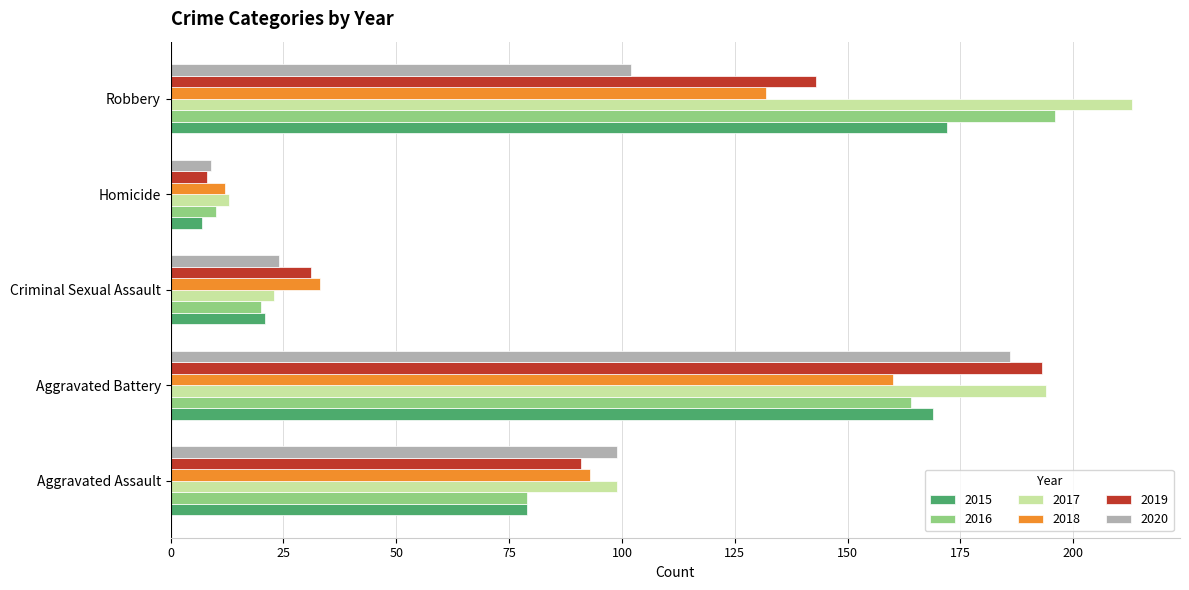

List the series in order of their peak value, lowest first.

2018, 2015, 2020, 2019, 2016, 2017